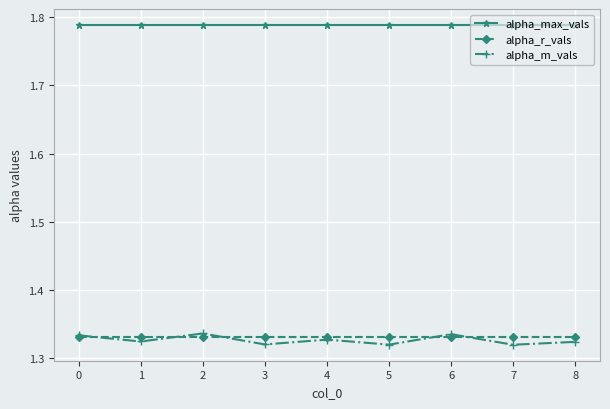

Is it true that alpha_r_vals equals 0.7 at 0?

False